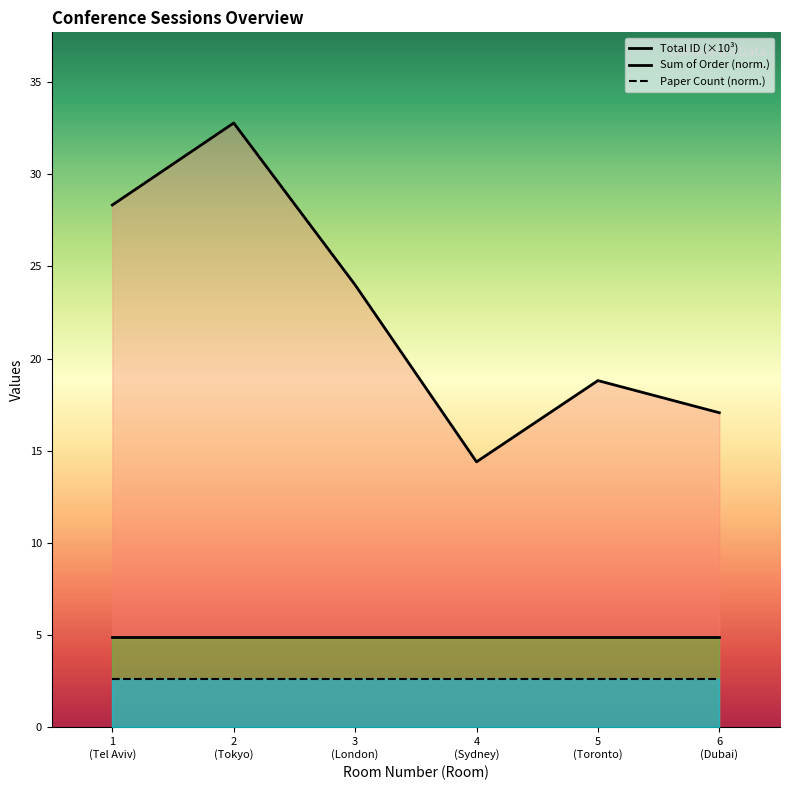

True or false: Sum of Order (norm.) and Total ID (×10³) cross at least once.

False